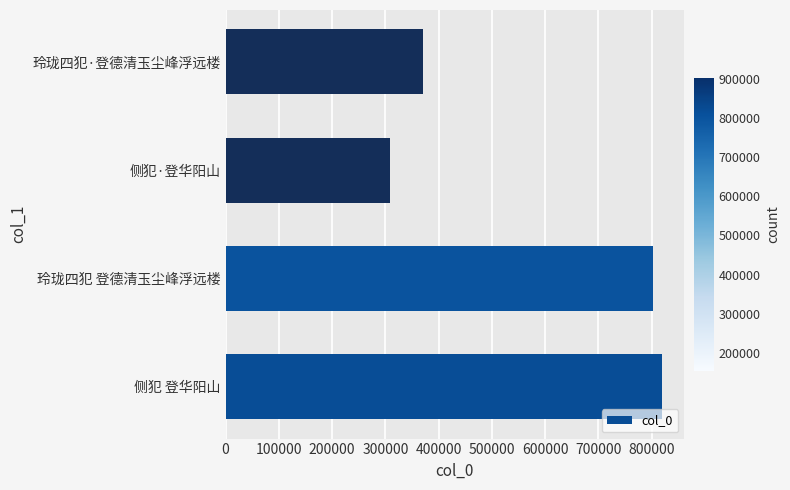

What is the difference between the second highest and second lowest values?

432171